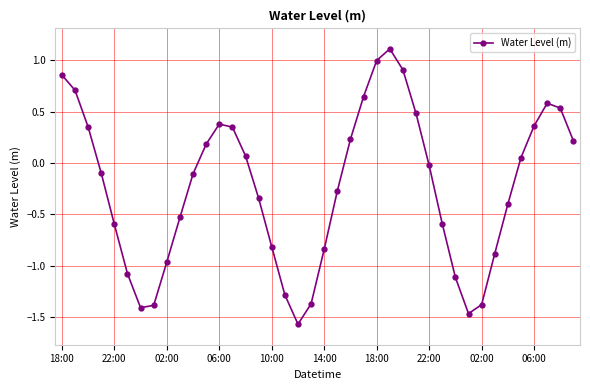

What is the average value?

-0.2